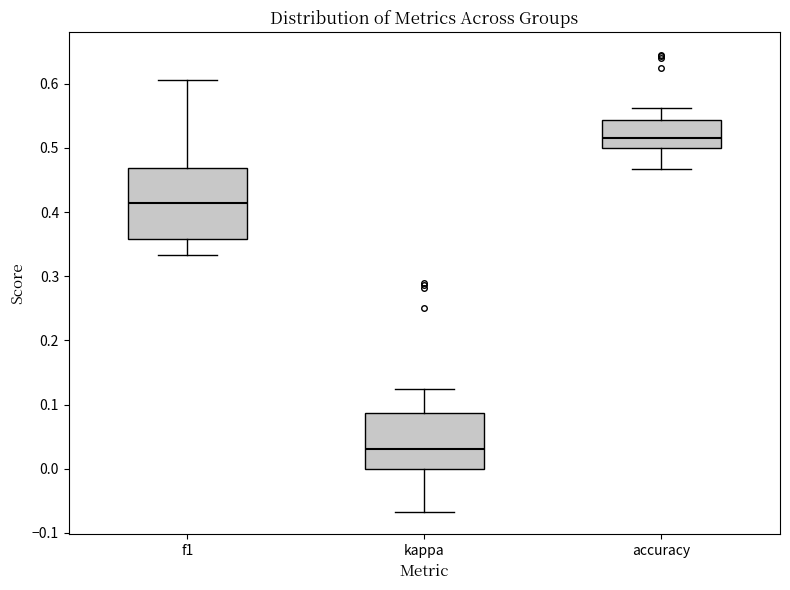

Reading left to right, transcribe this box plot: for each box, give where its median line is, the range the box spans, and where its two whiskers end, as read against the y-axis. The values are not printed on the chart, so give them approximately, as read against the axis.

f1: median 0.41, box 0.36 to 0.47, whiskers 0.33 to 0.61
kappa: median 0.03, box 0.00 to 0.09, whiskers -0.07 to 0.13
accuracy: median 0.52, box 0.50 to 0.54, whiskers 0.47 to 0.56